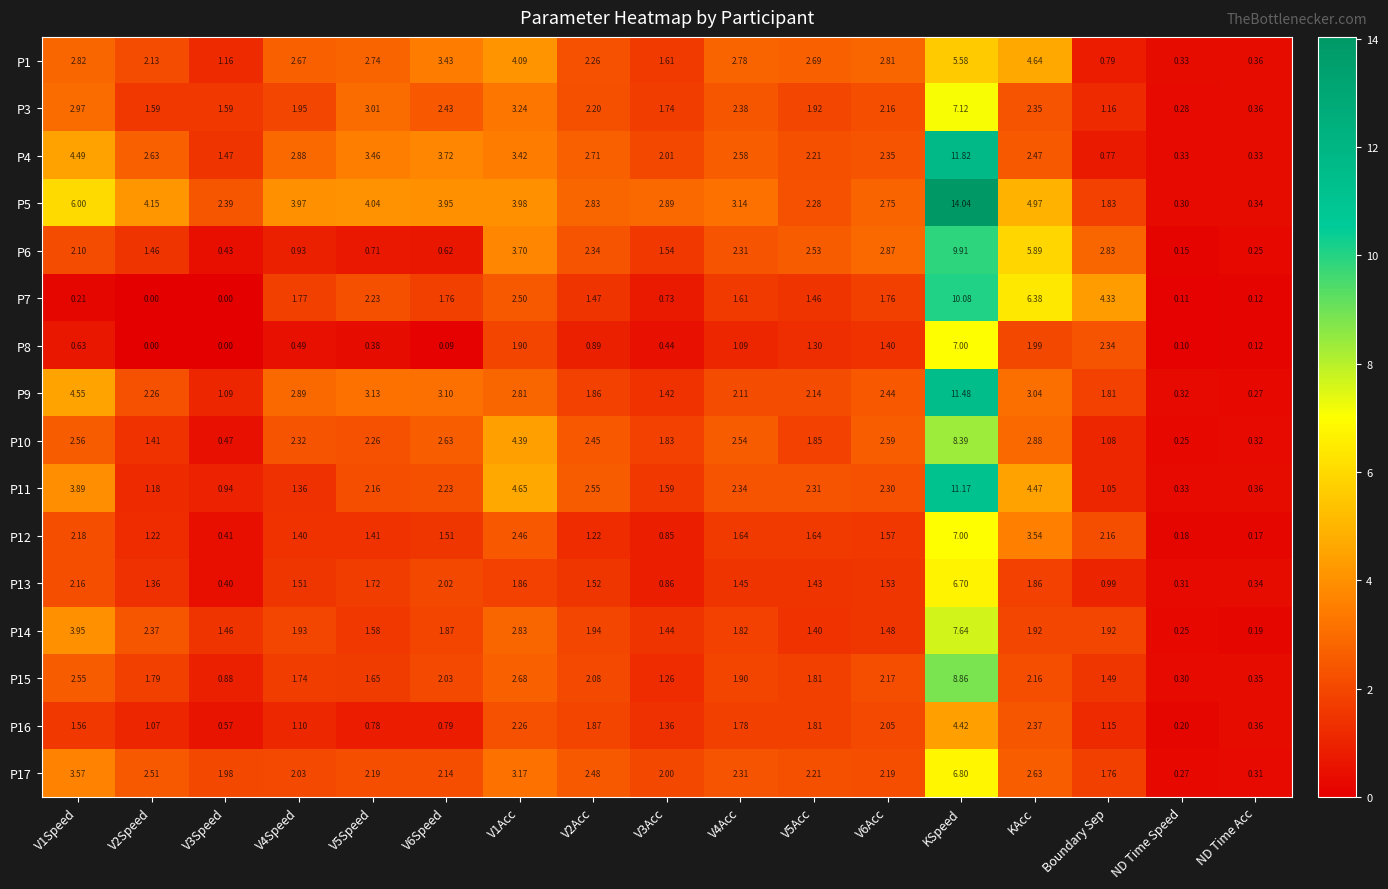

At which category is the sum across all series the highest?

KSpeed